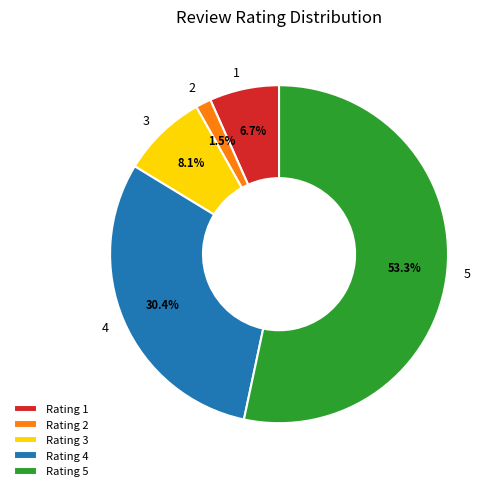

What portion of the pie excludes 4?

69.6%